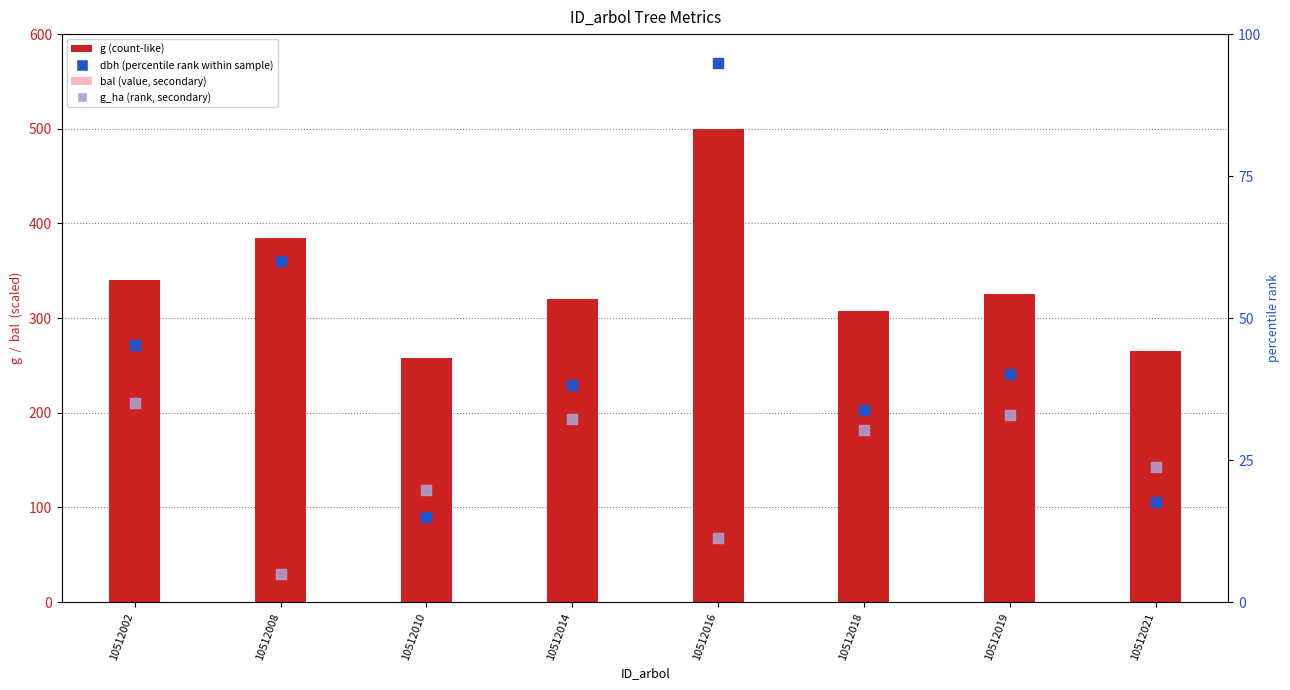

Which series has the largest total across all categories?

g